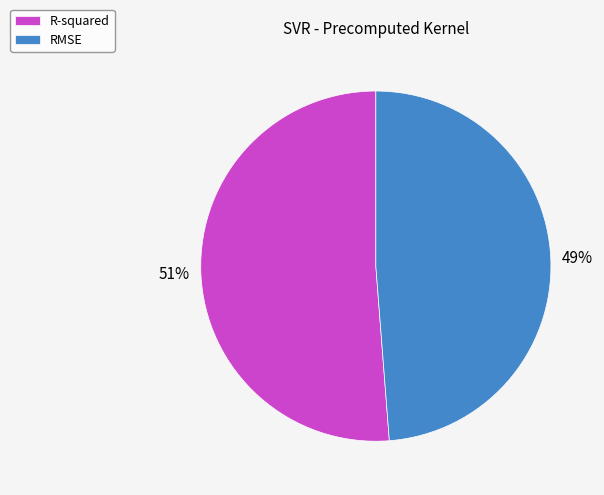

What is the smallest slice in the pie chart?

RMSE